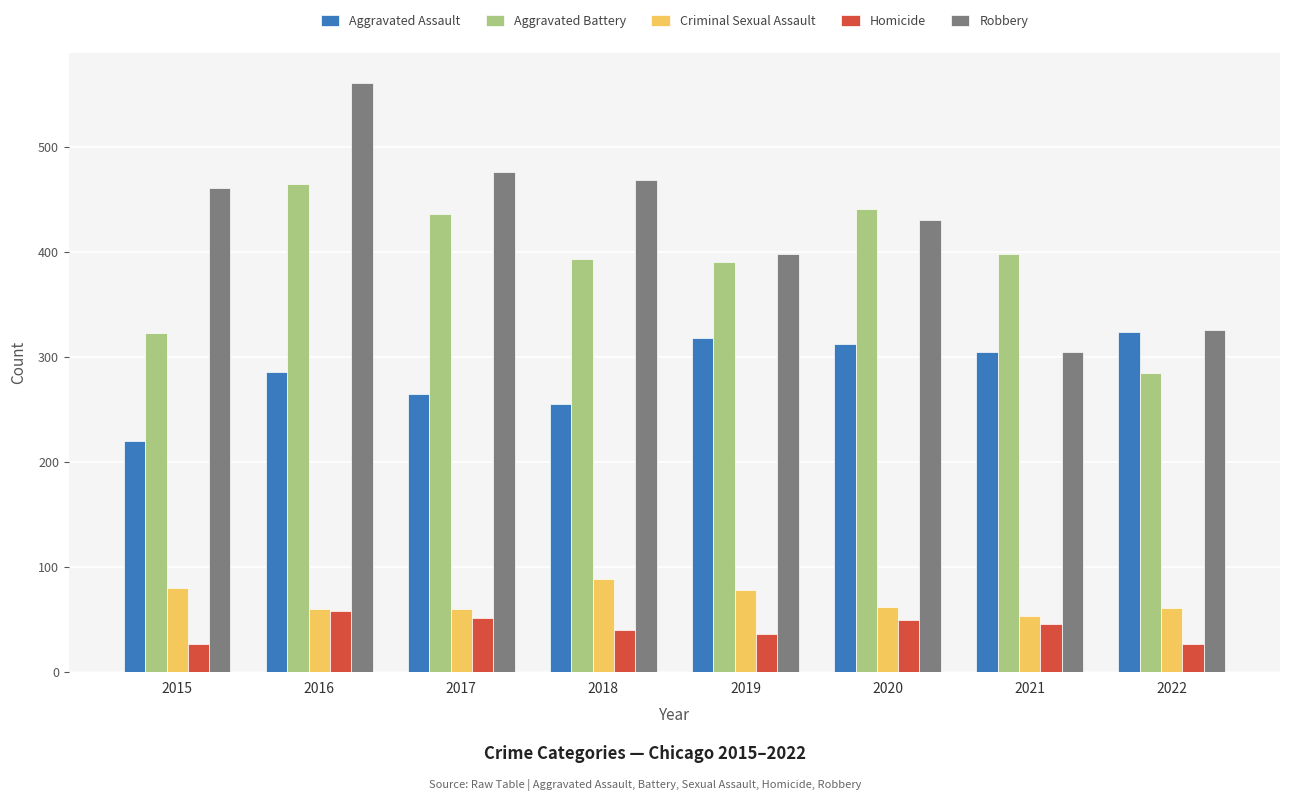

What is the total value across all series at 2015?

1111